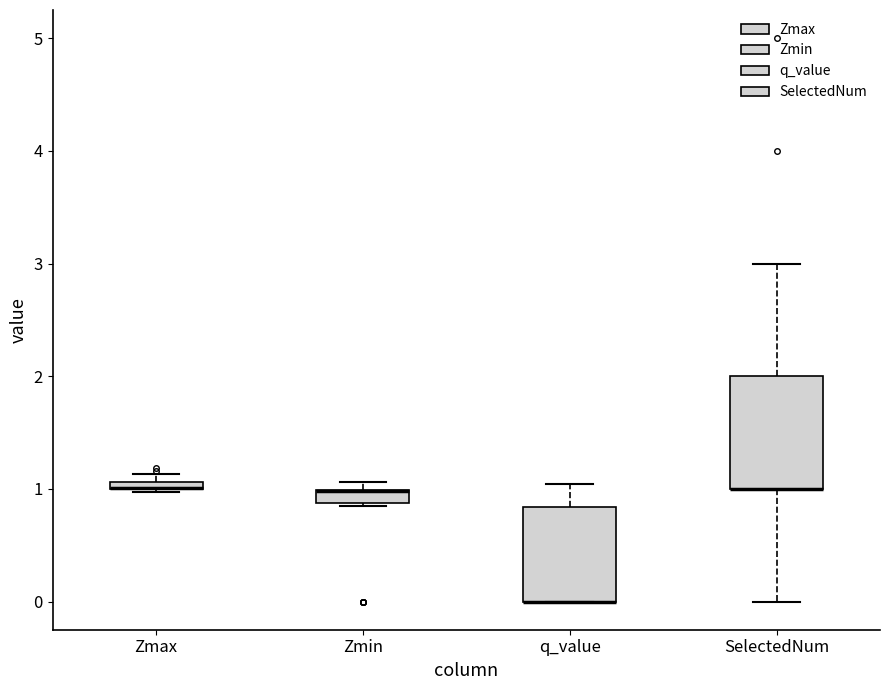

Which box is the tallest, from its lower edge to its upper edge?

SelectedNum